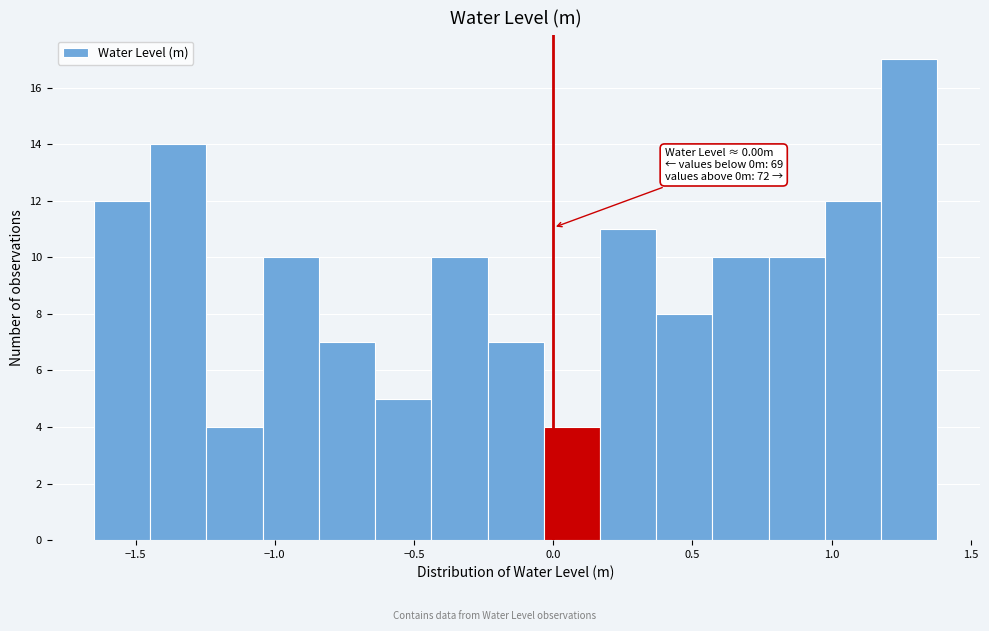

Which range on the x-axis has the tallest bar?

1.20 to 1.40